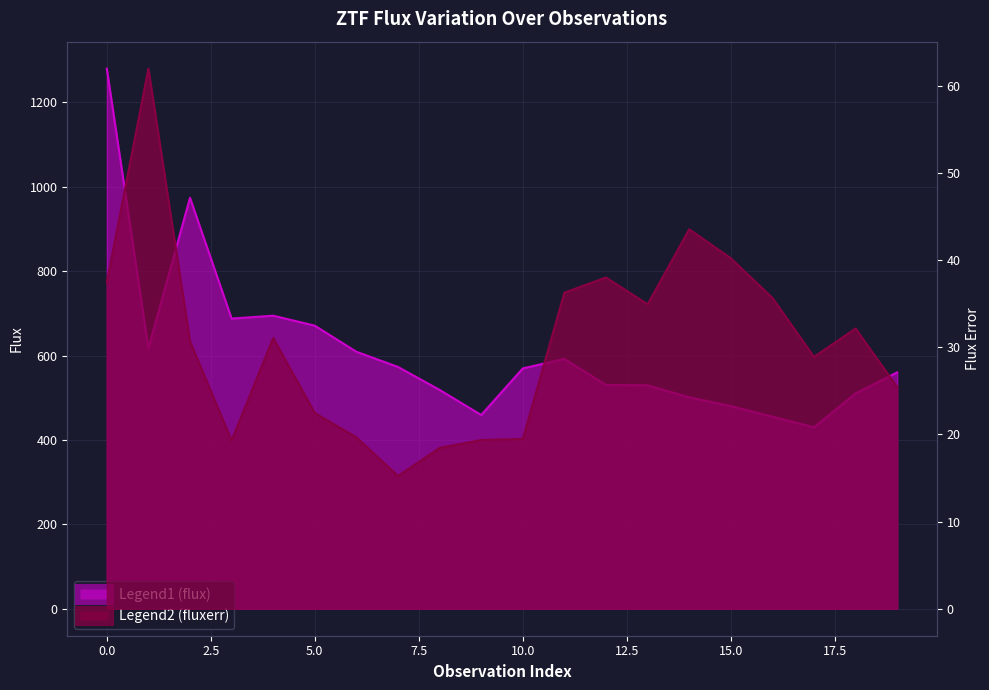

What is the value of the flux point at the 2nd from the left?

617.1